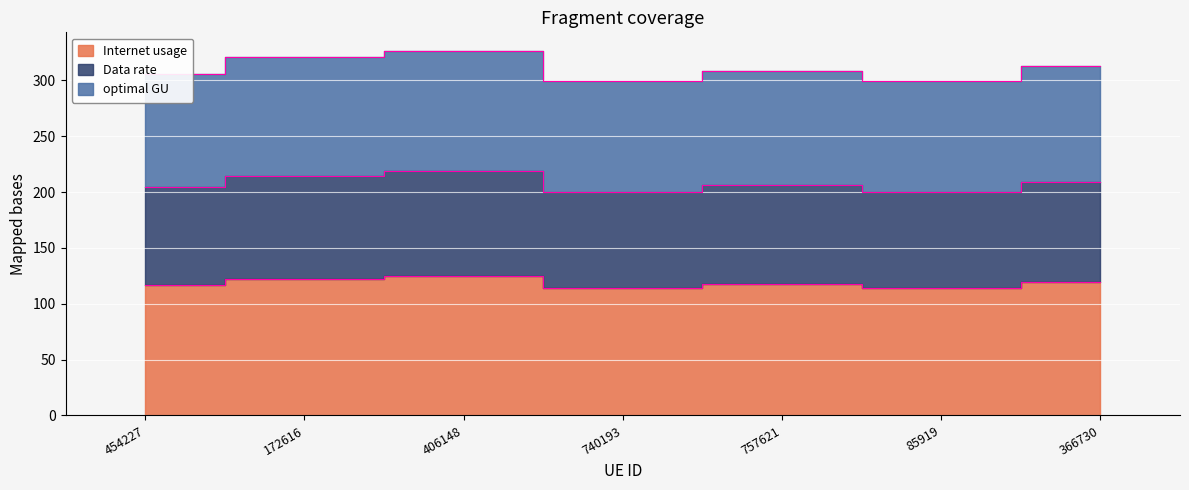

What are all the series names shown in the legend?

Internet usage, Data rate, optimal GU